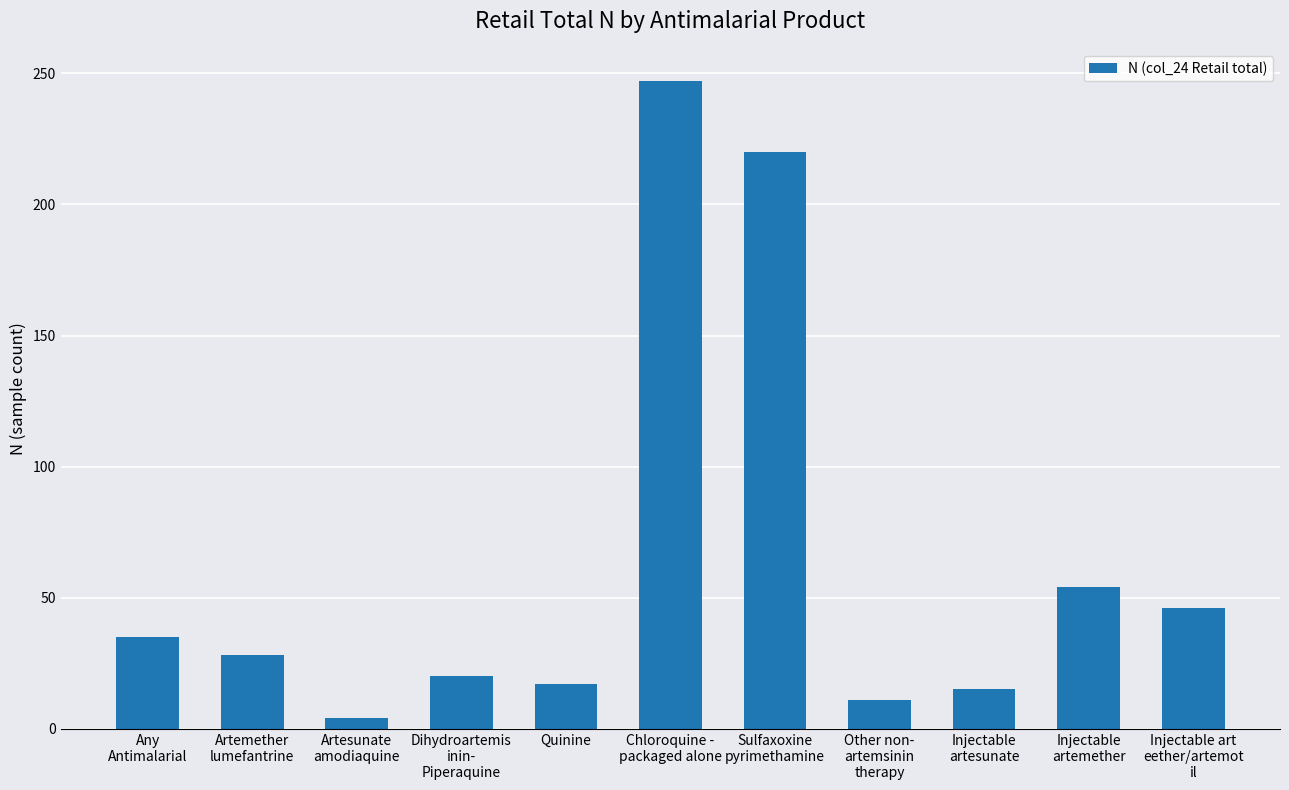

What is the ratio of the value at Dihydroartemis
inin-
Piperaquine to the value at Sulfaxoxine
pyrimethamine?

0.1